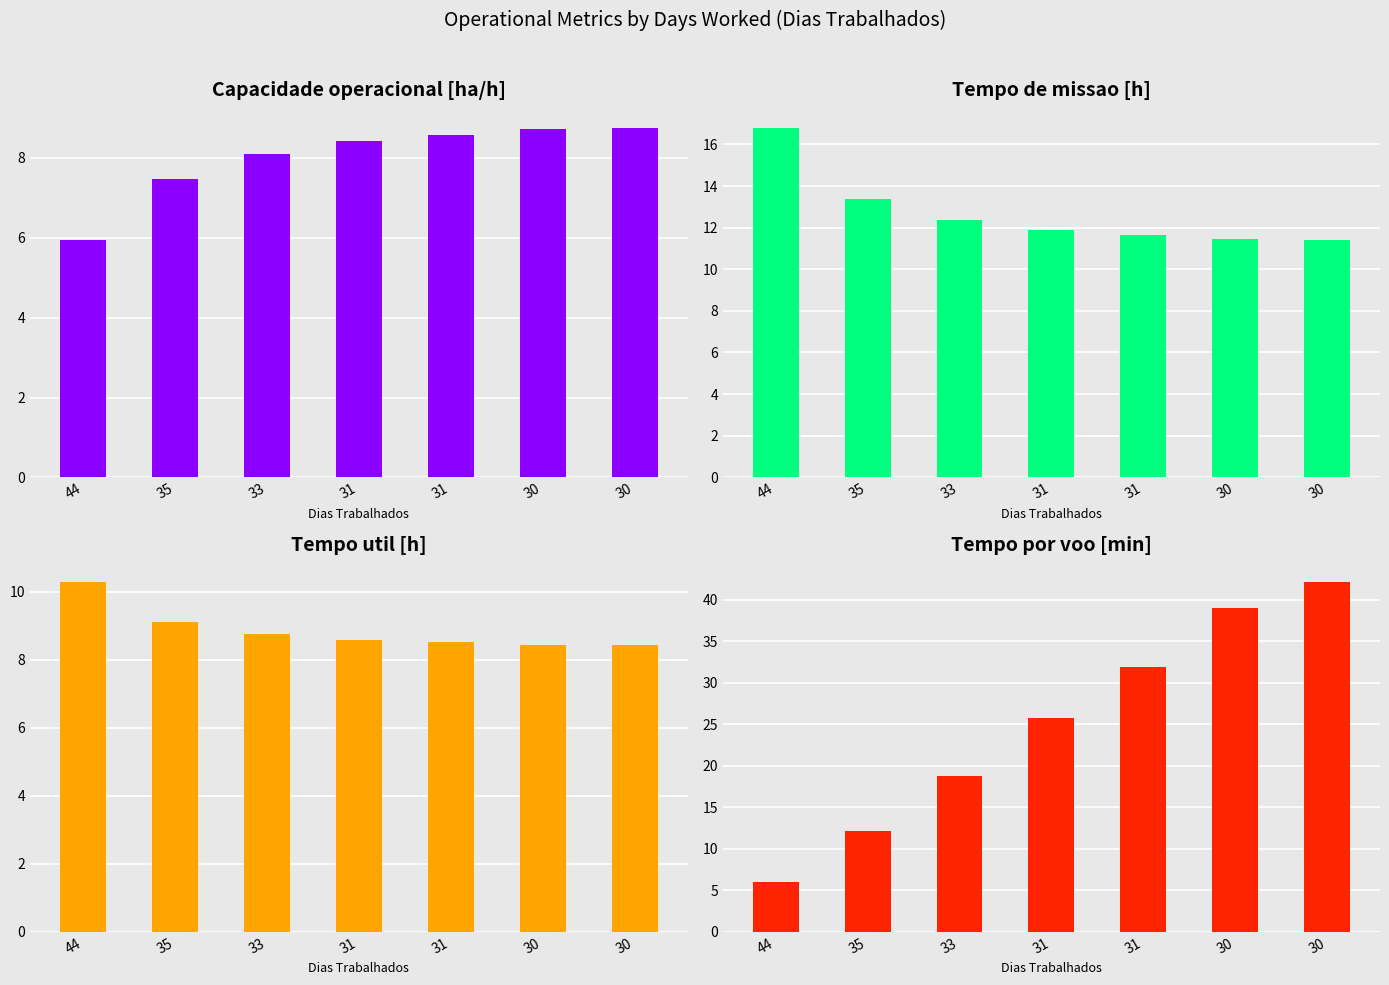

How many bars are there in each group?

4